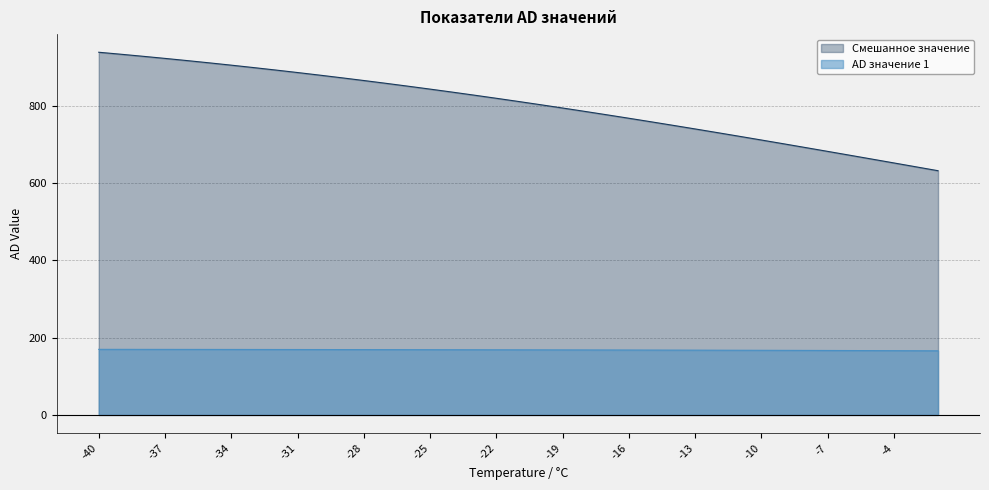

What is the sum of the Смешанное значение values at -27 and -9?

1561.1